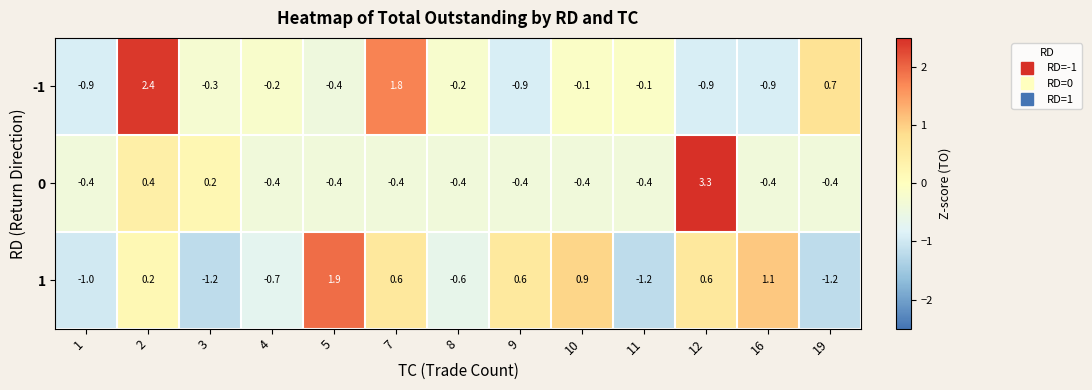

What is the total value across all series at 10?

0.4